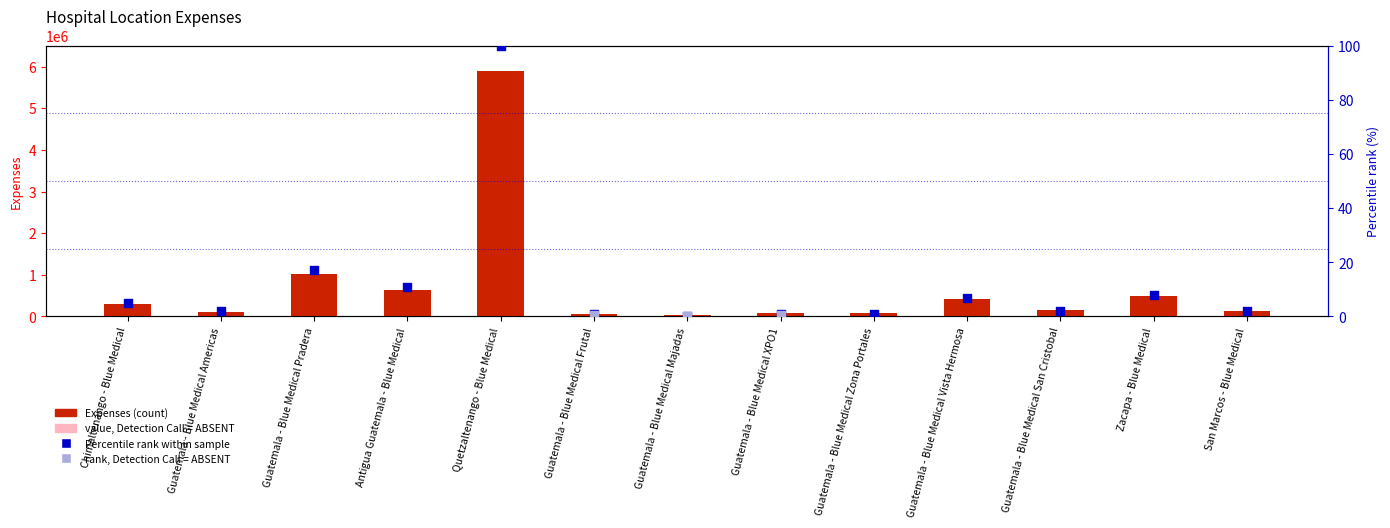

What is the change in value from Guatemala - Blue Medical Americas to Antigua Guatemala - Blue Medical?

+518279.0